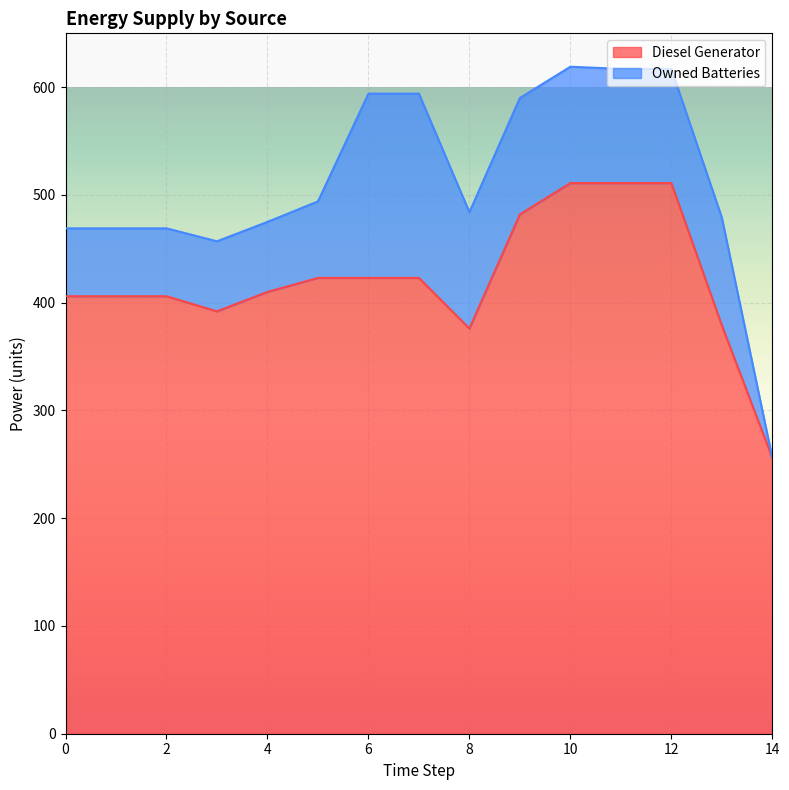

Reading right to left, what are all the values shown in this chart?

256	379	511	511	511	482	376	423	423	423	410	392	406	406	406